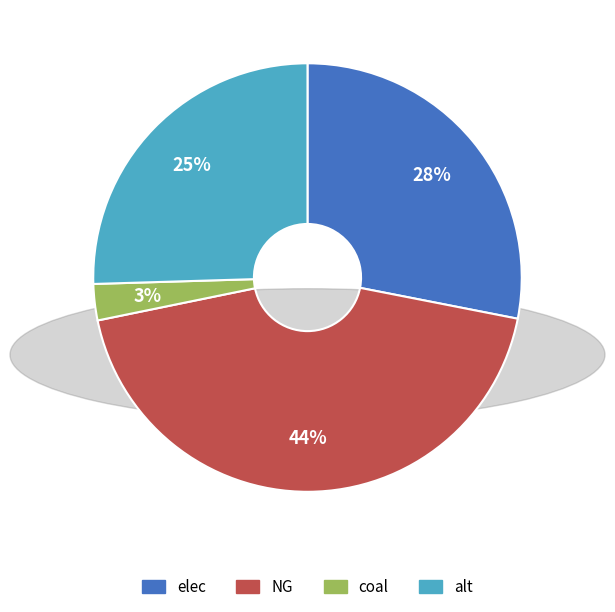

Is there any slice that represents more than half of the pie?

No